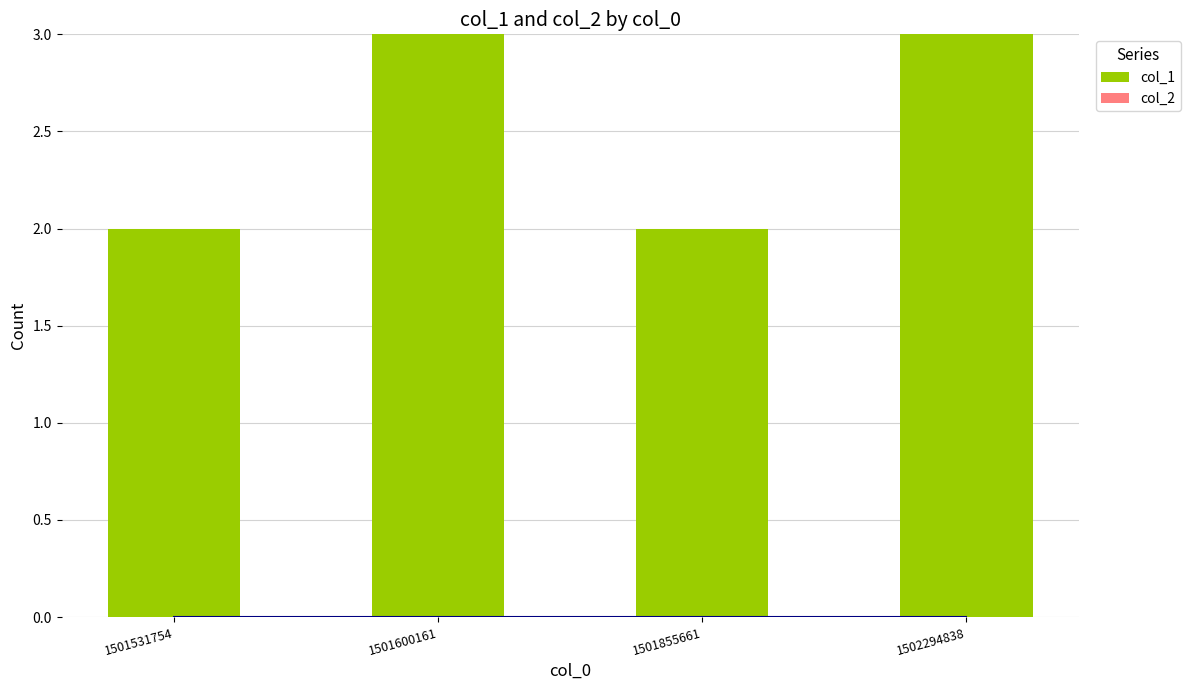

Are the bars horizontal?

No